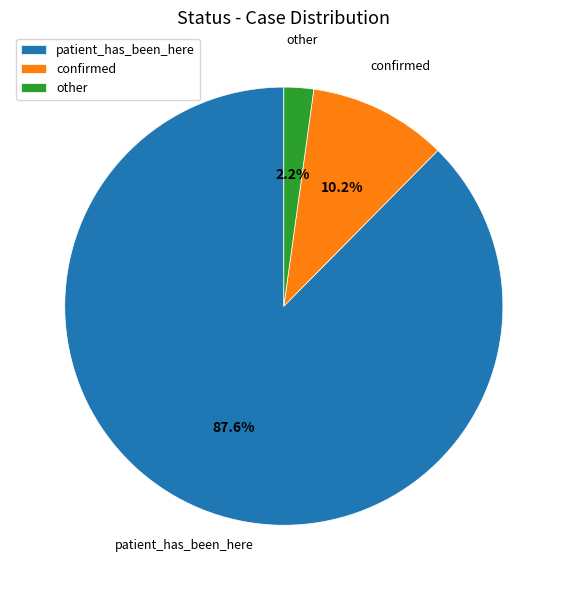

To the nearest percent, what is the difference between the largest and smallest slice percentages?

85%